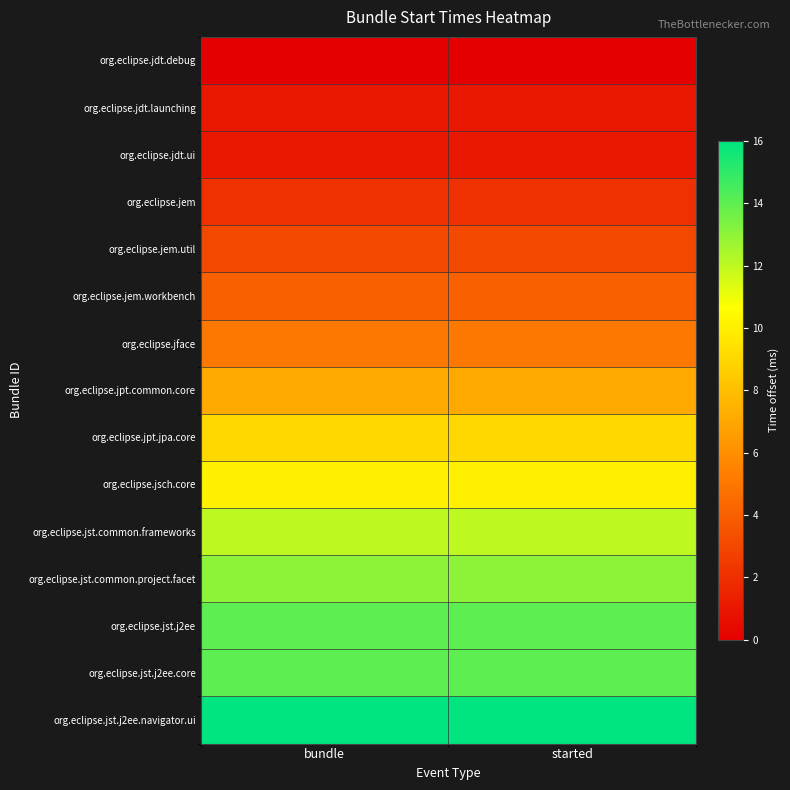

Rank the series at bundle from highest to lowest value.

org.eclipse.jst.j2ee.navigator.ui, org.eclipse.jst.j2ee, org.eclipse.jst.j2ee.core, org.eclipse.jst.common.project.facet, org.eclipse.jst.common.frameworks, org.eclipse.jsch.core, org.eclipse.jpt.jpa.core, org.eclipse.jpt.common.core, org.eclipse.jface, org.eclipse.jem.workbench, org.eclipse.jem.util, org.eclipse.jem, org.eclipse.jdt.launching, org.eclipse.jdt.ui, org.eclipse.jdt.debug